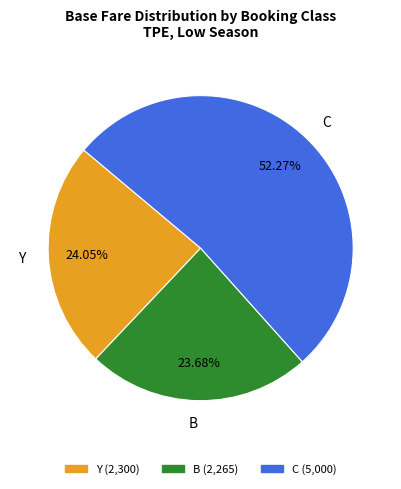

The B slice represents 24% of the pie. True or false?

True